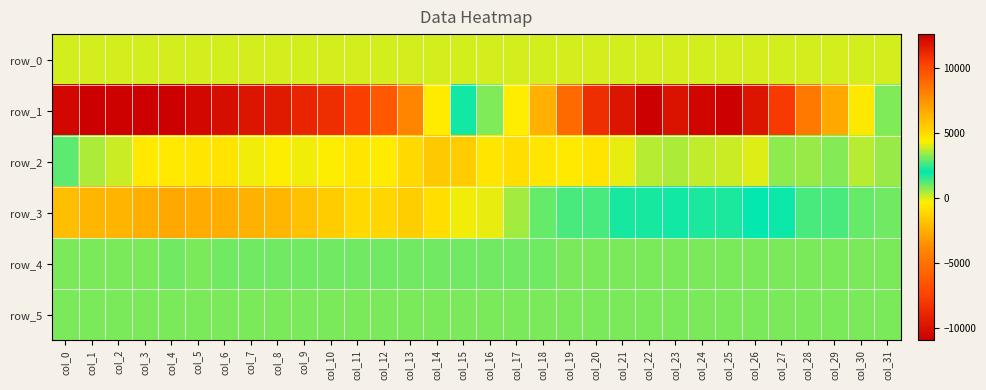

Which series has the largest total across all categories?

row_4